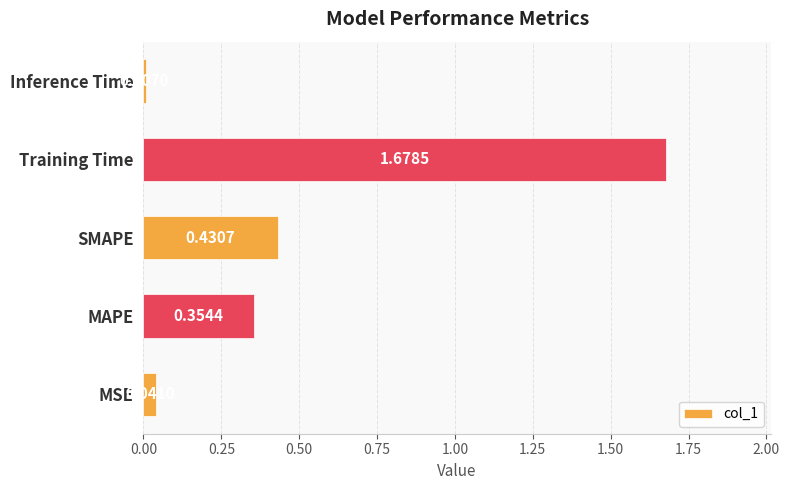

Which label corresponds to the smallest value in the chart?

Inference Time